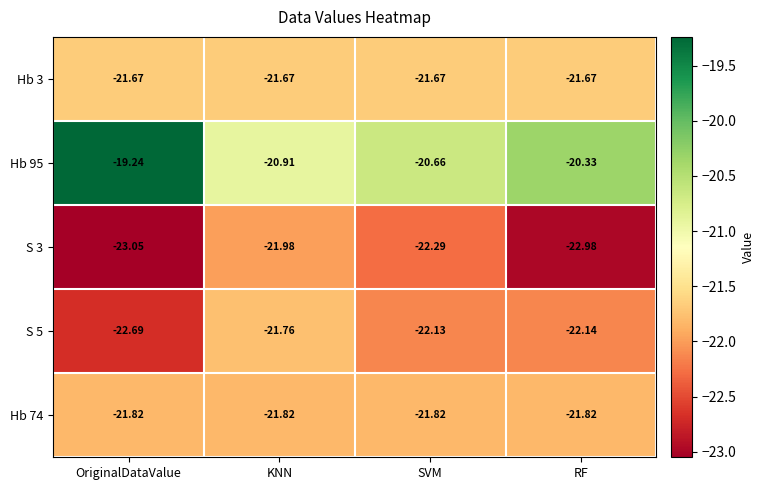

Is the value of Hb 74 at OriginalDataValue greater than the value of S 5 at RF?

Yes